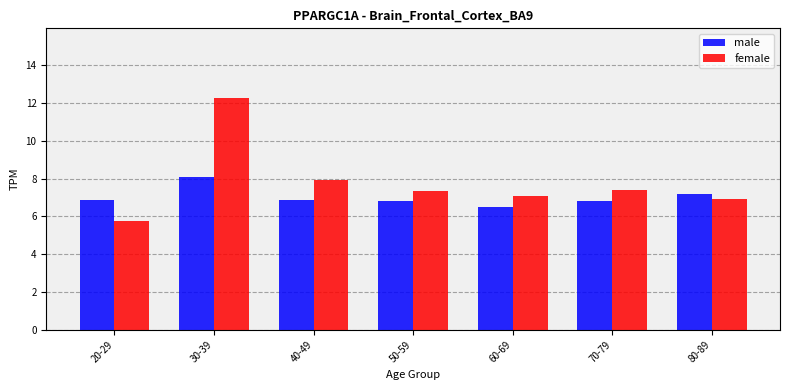

At which category is the sum across all series the highest?

30-39